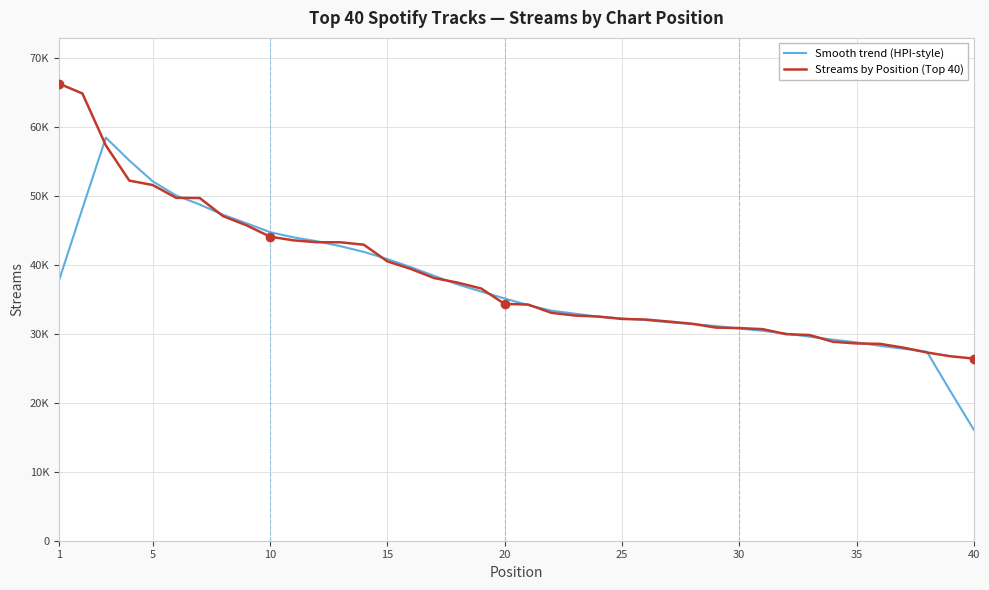

What are all the series names shown in the legend?

Smooth trend (HPI-style), Streams by Position (Top 40)